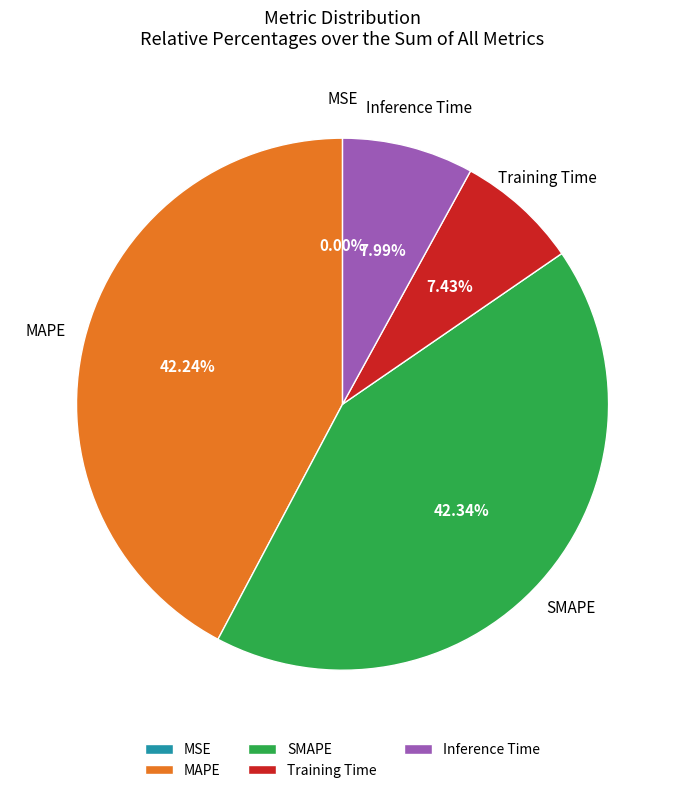

Is there a majority slice in this chart?

No